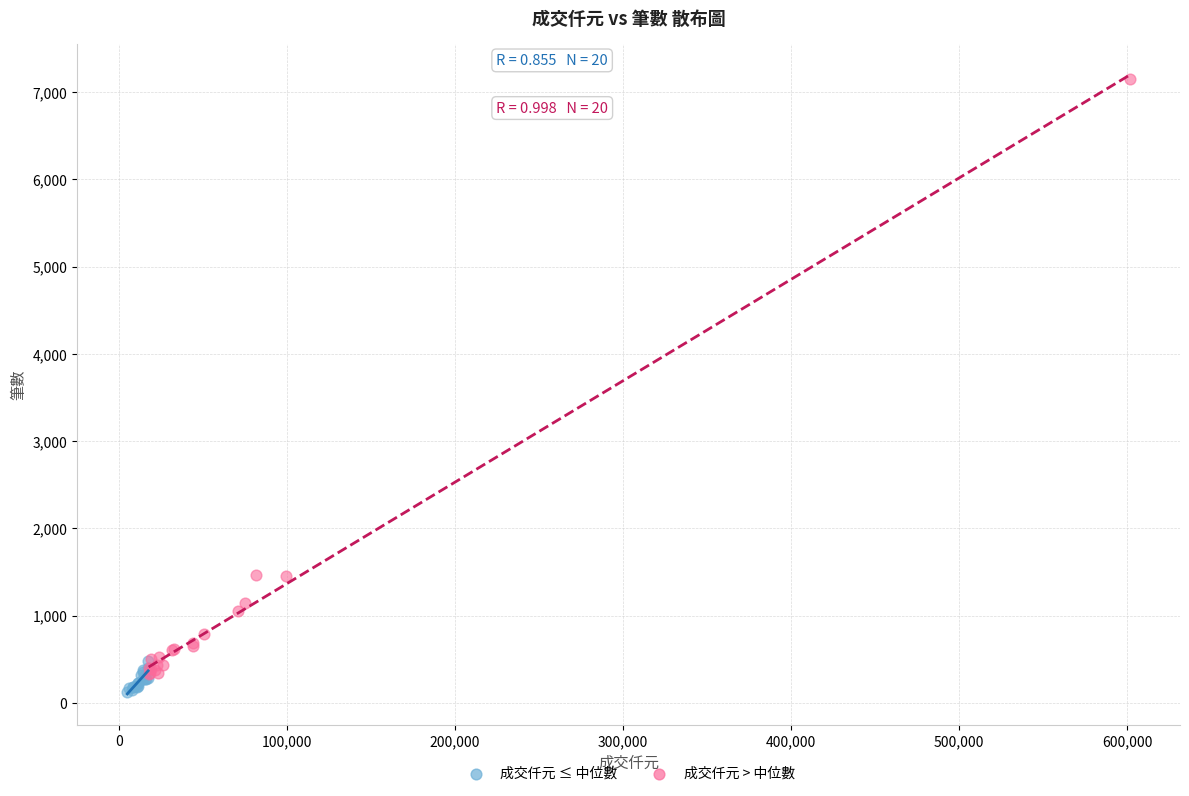

What are all the series names shown in the legend?

成交仟元 ≤ 中位數, 成交仟元 > 中位數